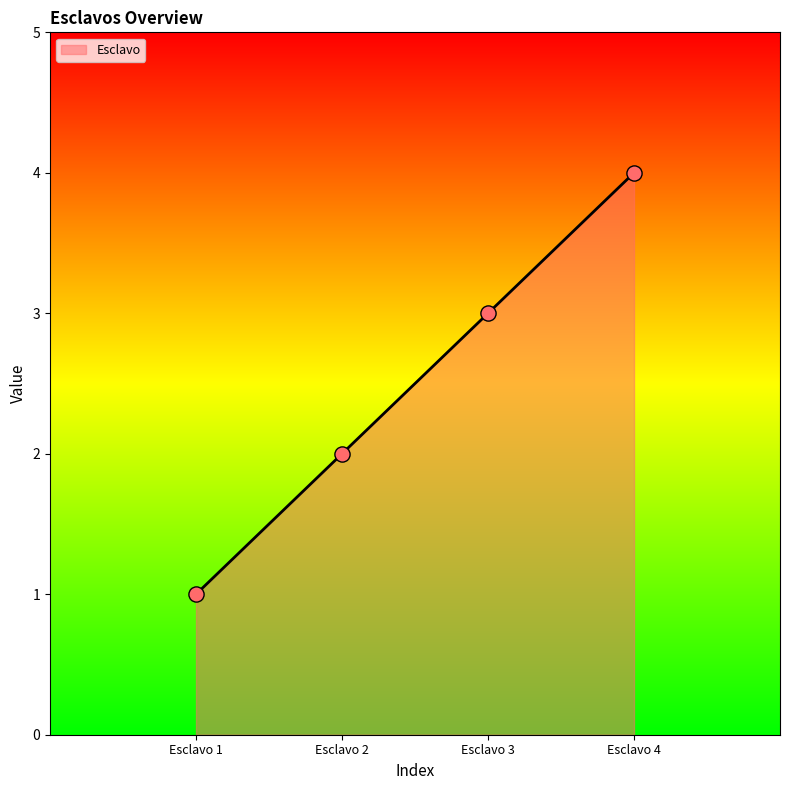

What is the ratio of the value at Esclavo 4 to the value at Esclavo 1?

4.0